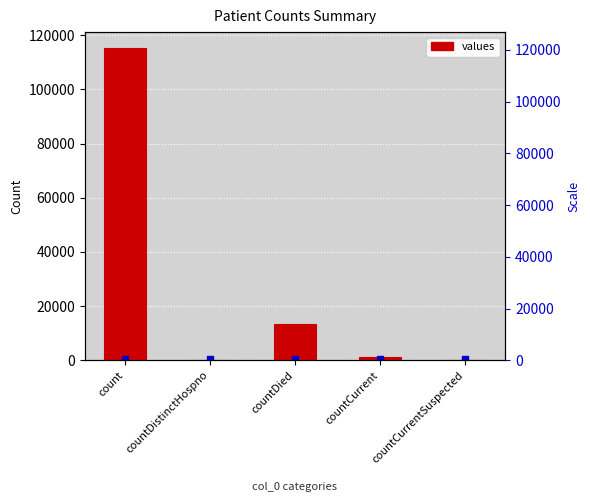

What is the change in value from countDied to countCurrent?

-11960